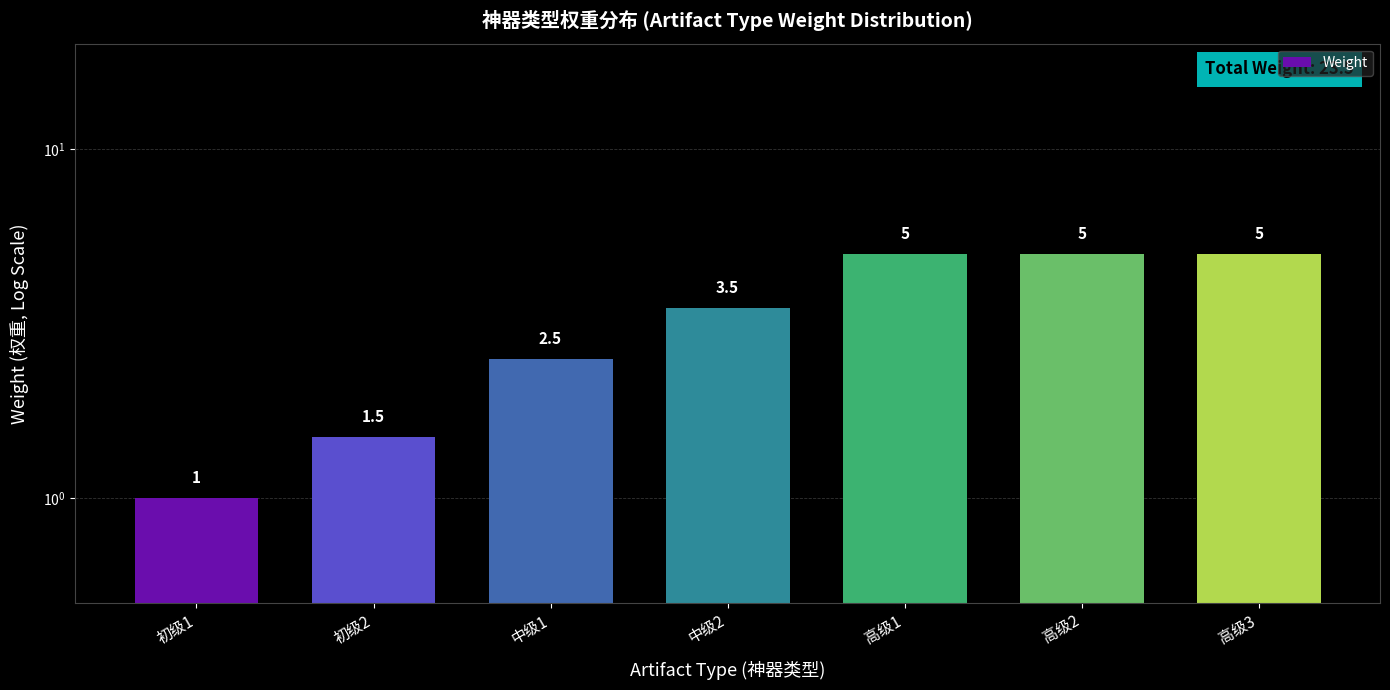

Reading right to left, list all the values displayed in this chart.

5.0	5.0	5.0	3.5	2.5	1.5	1.0